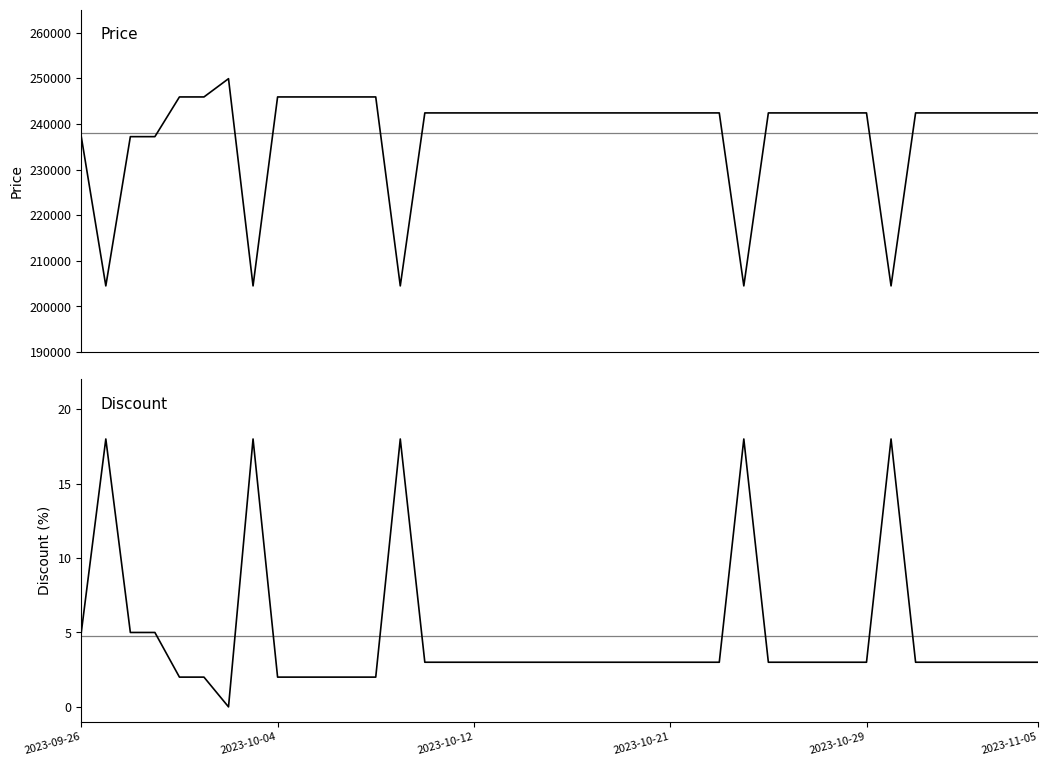

Read the Discount value at 15.

3